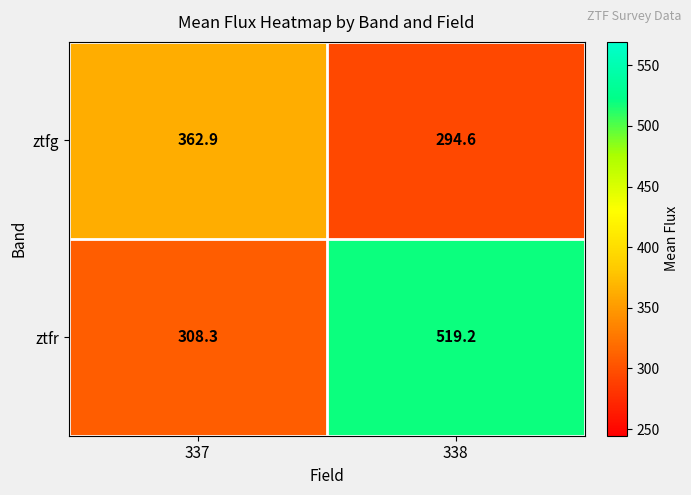

Rank the series at 337 from highest to lowest value.

ztfg, ztfr